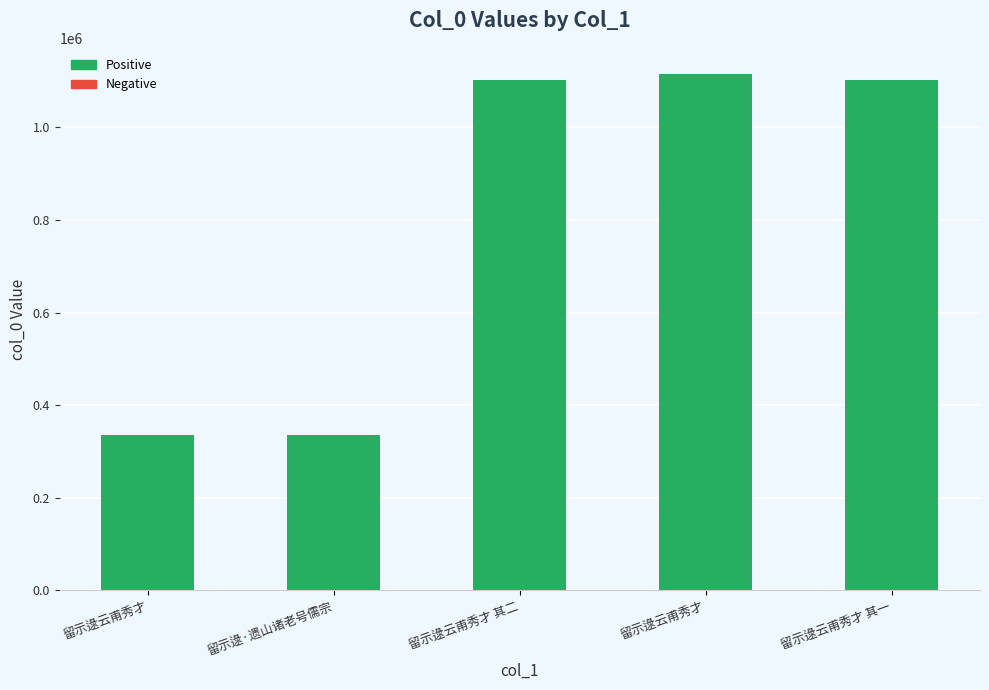

What is the label of the 4th bar from the right?

留示逯·遗山诸老号儒宗